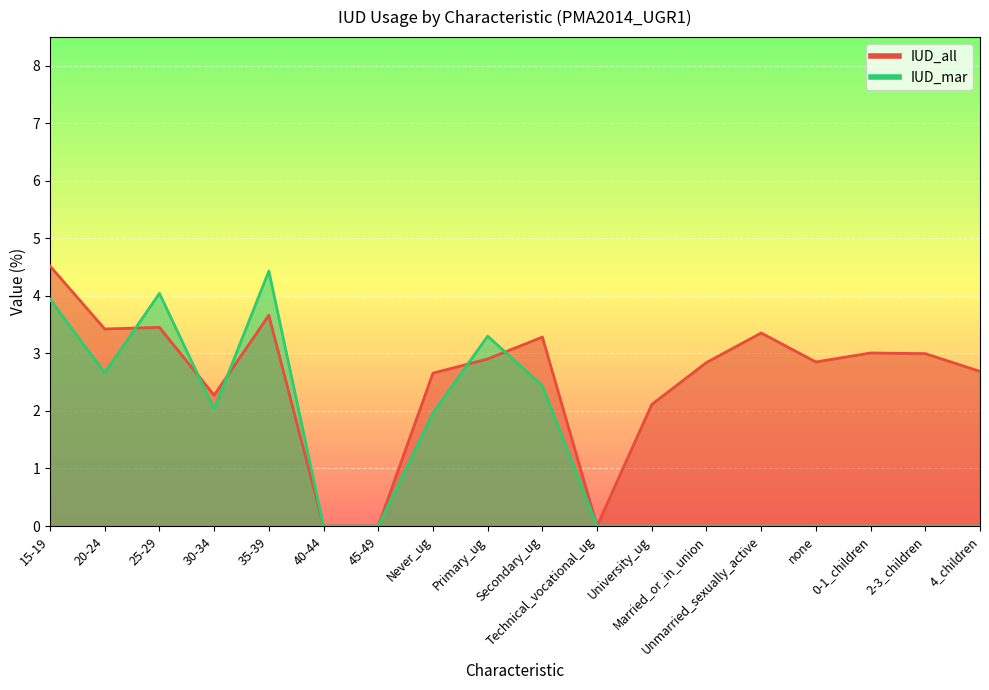

How many values in the IUD_mar series exceed 0?

8